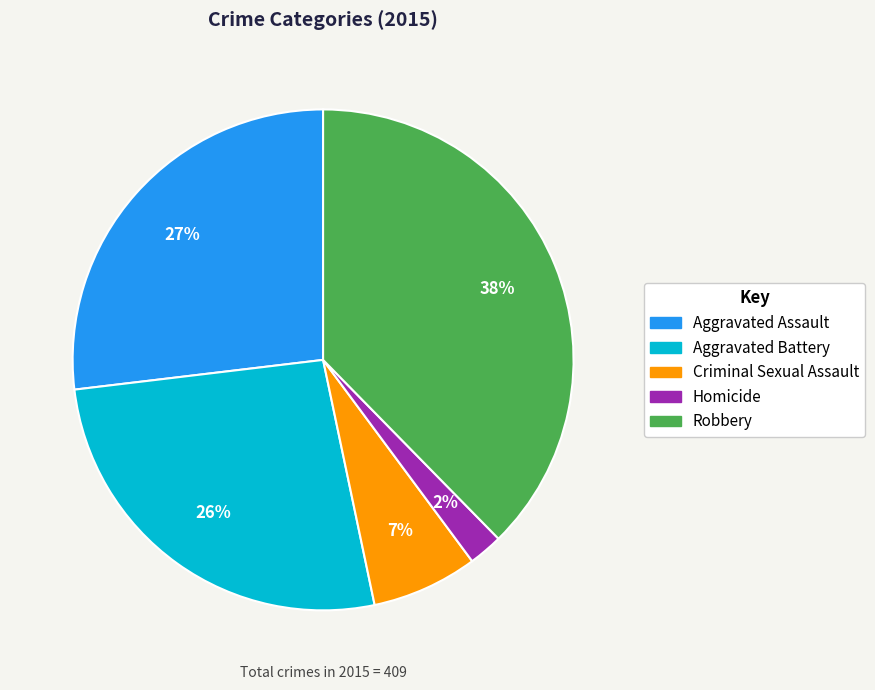

To the nearest percent, what is the difference between the Criminal Sexual Assault and Robbery slice percentages?

31%